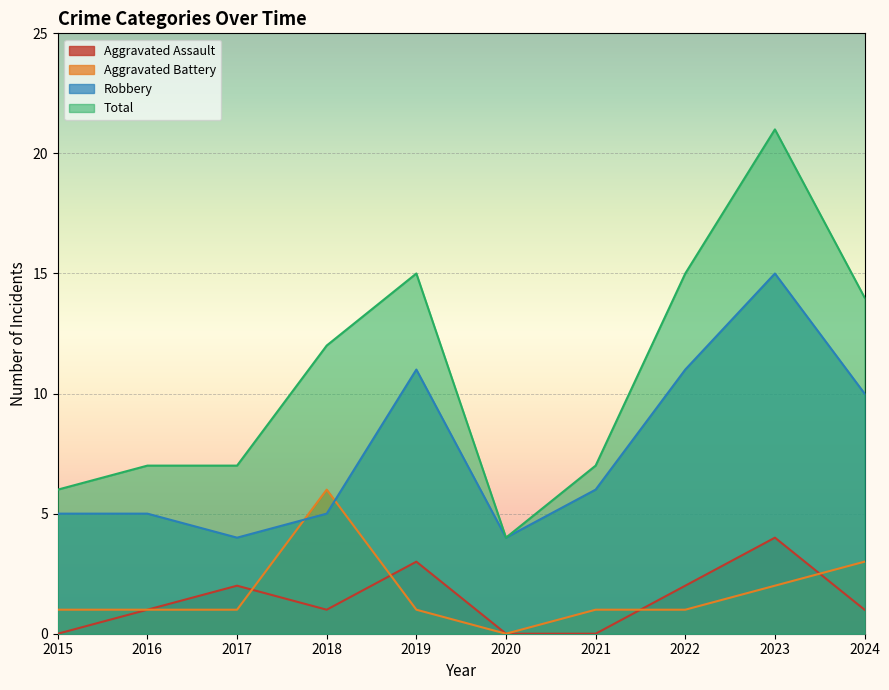

At which label is Aggravated Assault closest to 2?

2017